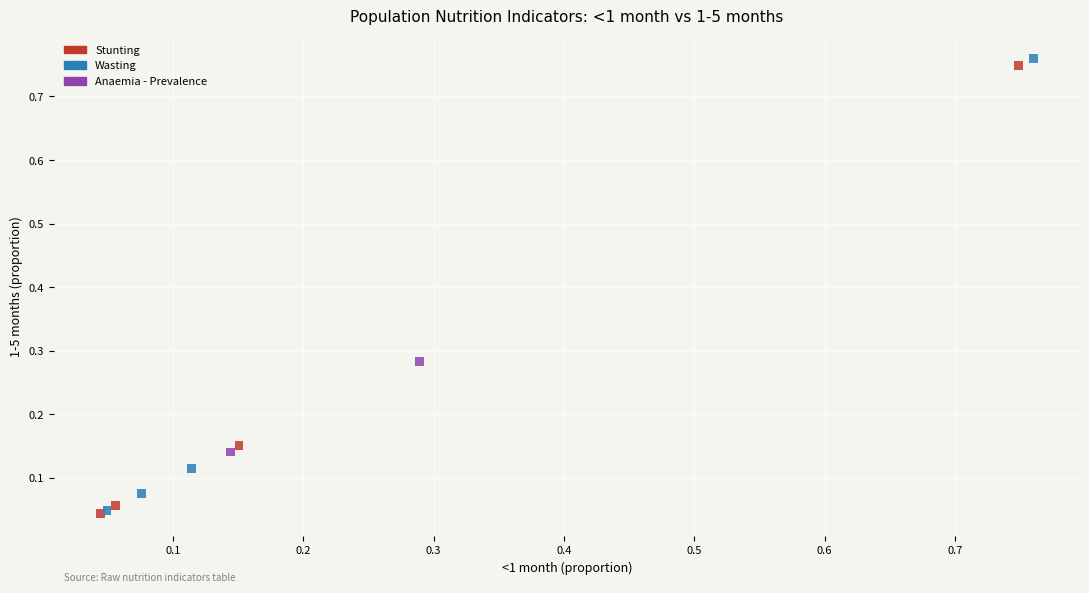

Which series reaches the maximum Y coordinate?

Wasting